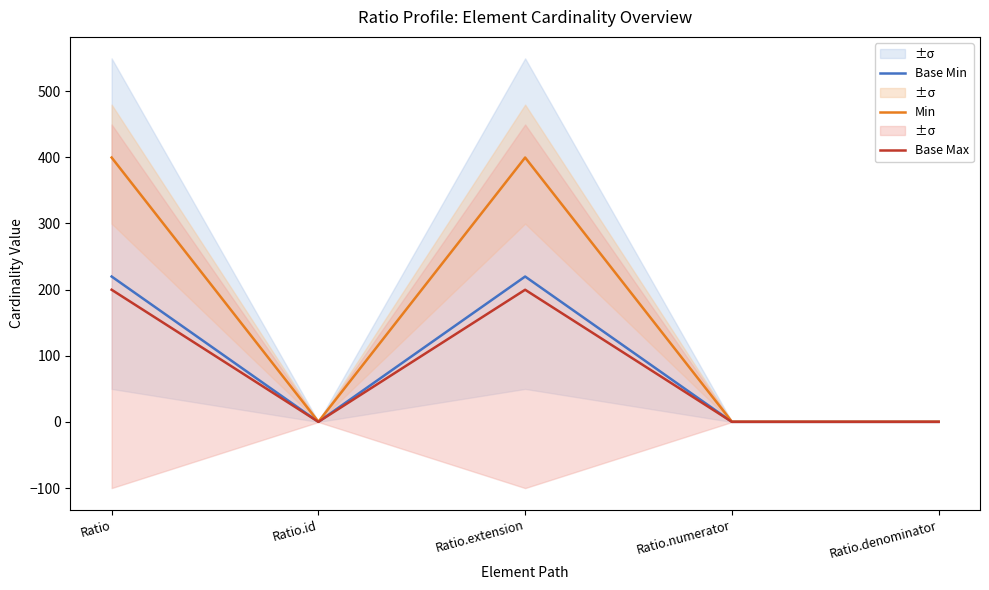

At which category does the chart reach its peak across all series?

Ratio